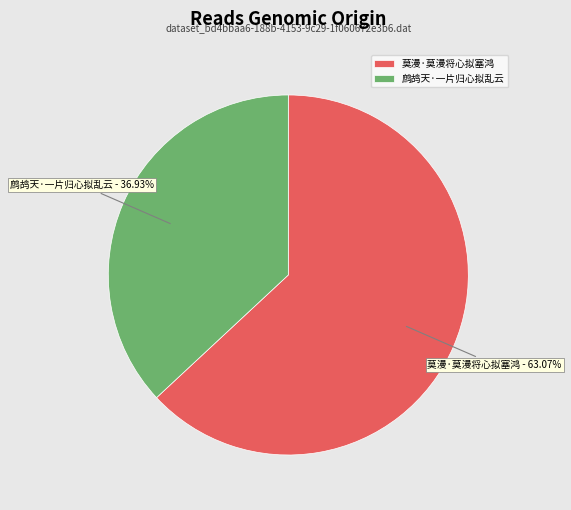

Which has a higher value, 莫漫·莫漫将心拟塞鸿 or 鹧鸪天·一片归心拟乱云?

莫漫·莫漫将心拟塞鸿